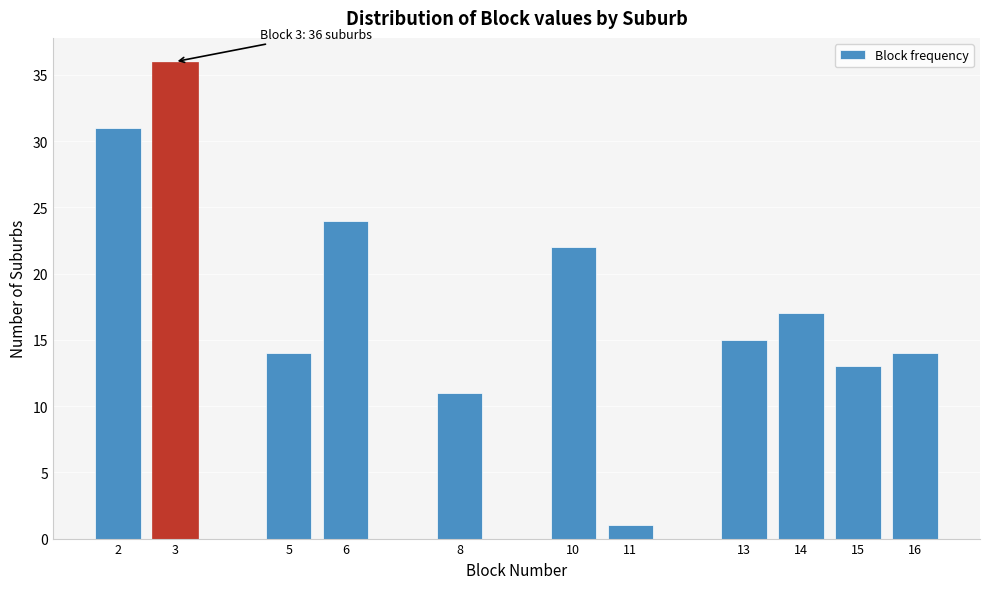

Over which range of the x-axis is the bar tallest?

2.5 to 3.5